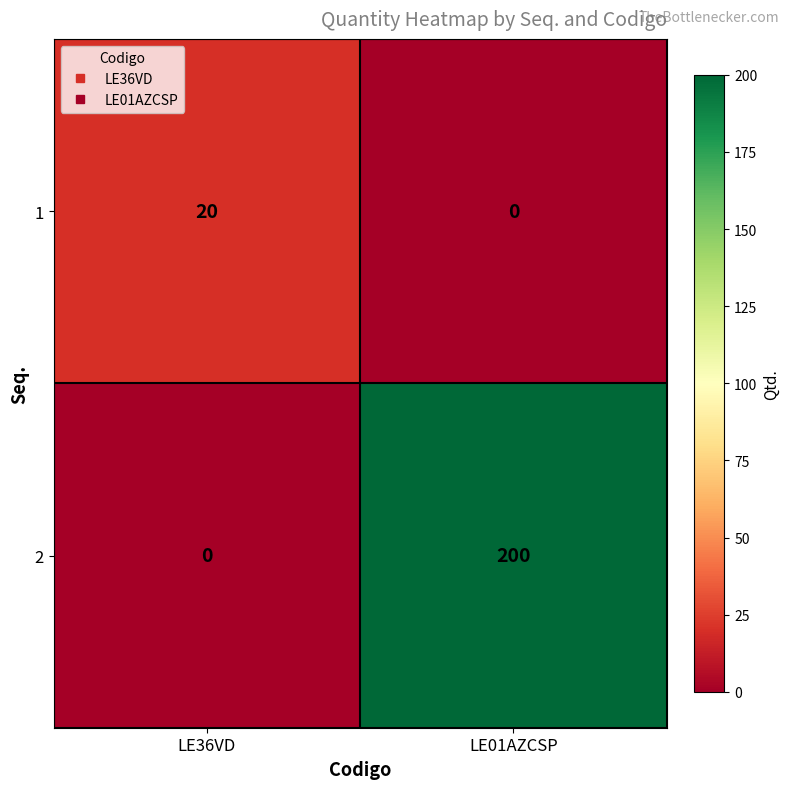

Between LE36VD and LE01AZCSP, which series saw the biggest shift?

2